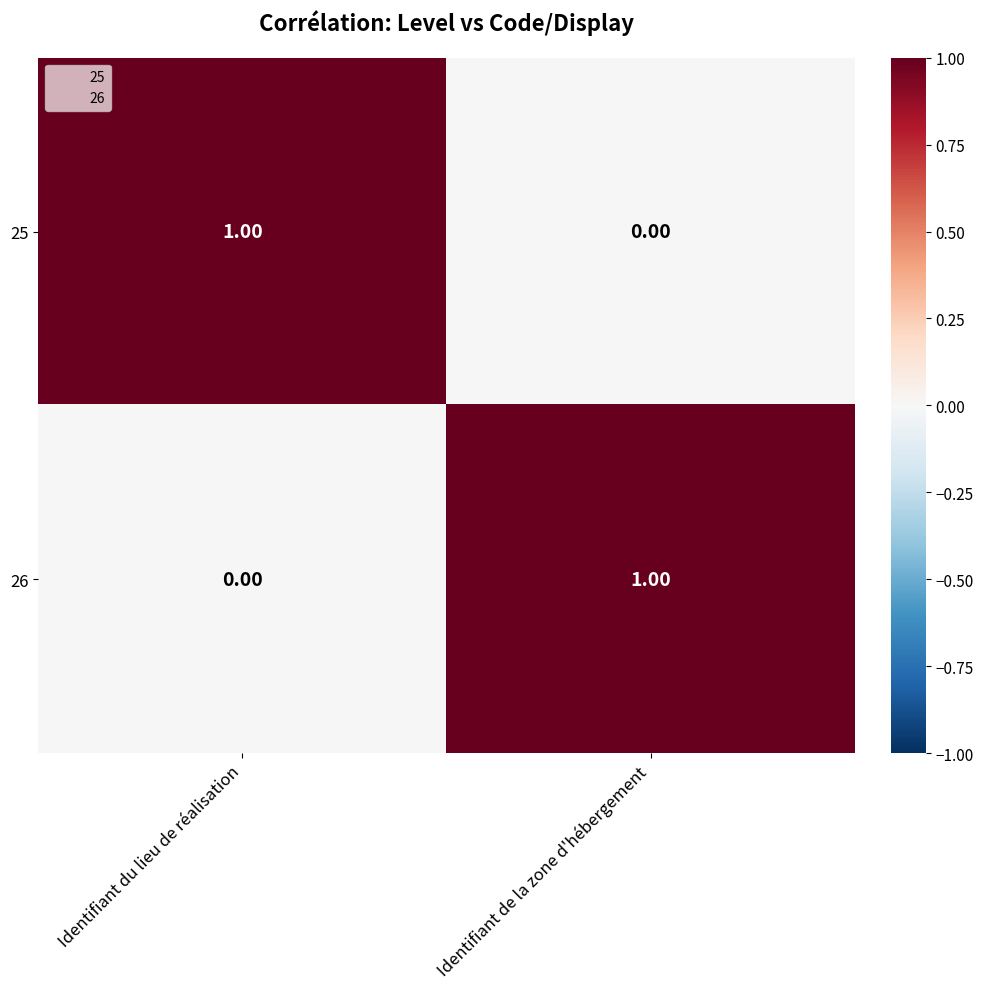

Which category has the highest value in the 26 series?

Identifiant de la zone d'hébergement